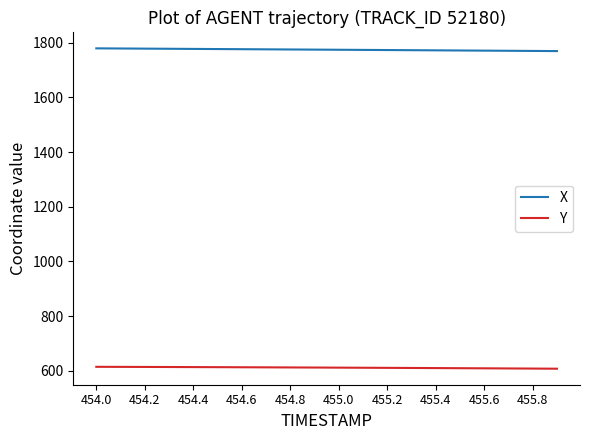

Which series has the largest total across all categories?

X